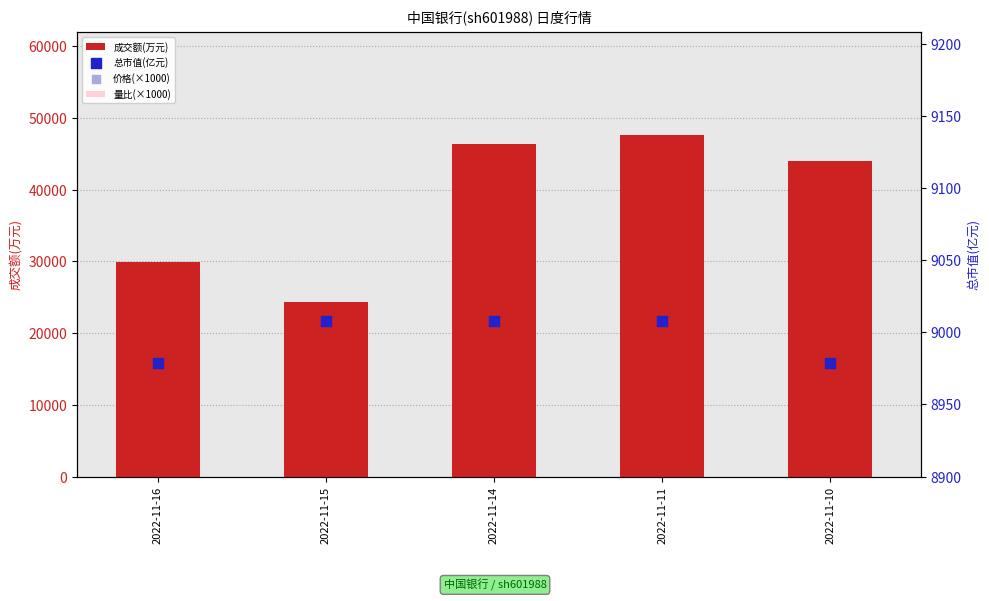

At how many categories does at least one series exceed 27804?

4